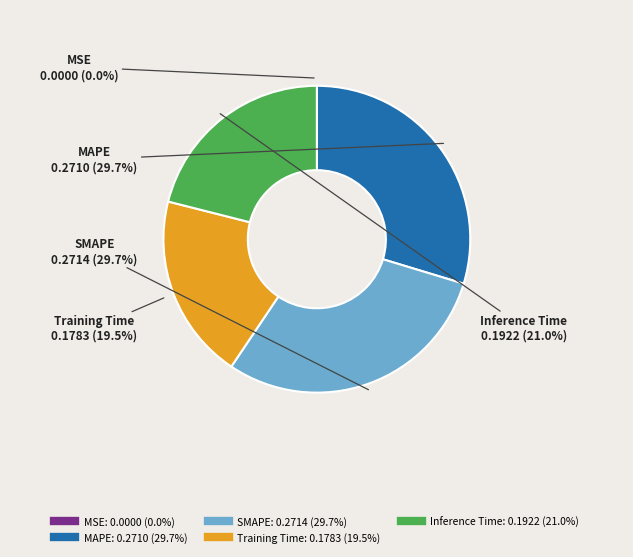

Is the sum of SMAPE and Inference Time greater than half?

Yes